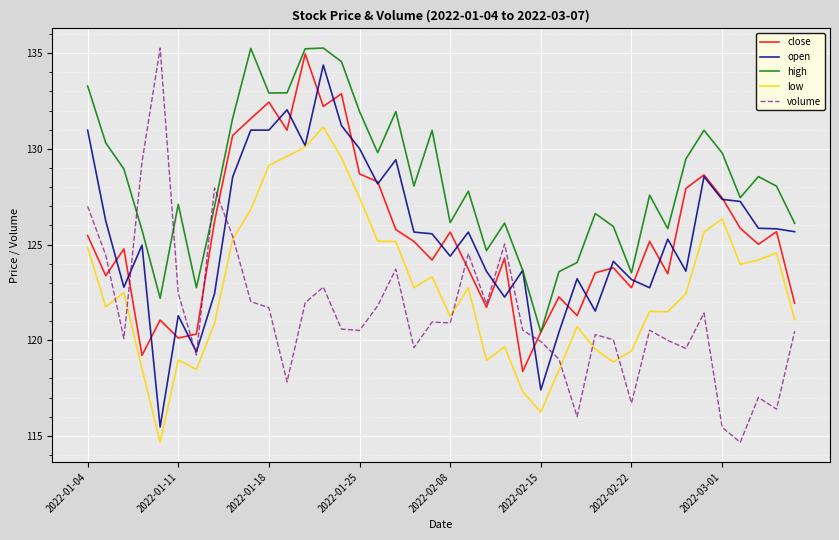

Which series has the widest spread of values?

volume